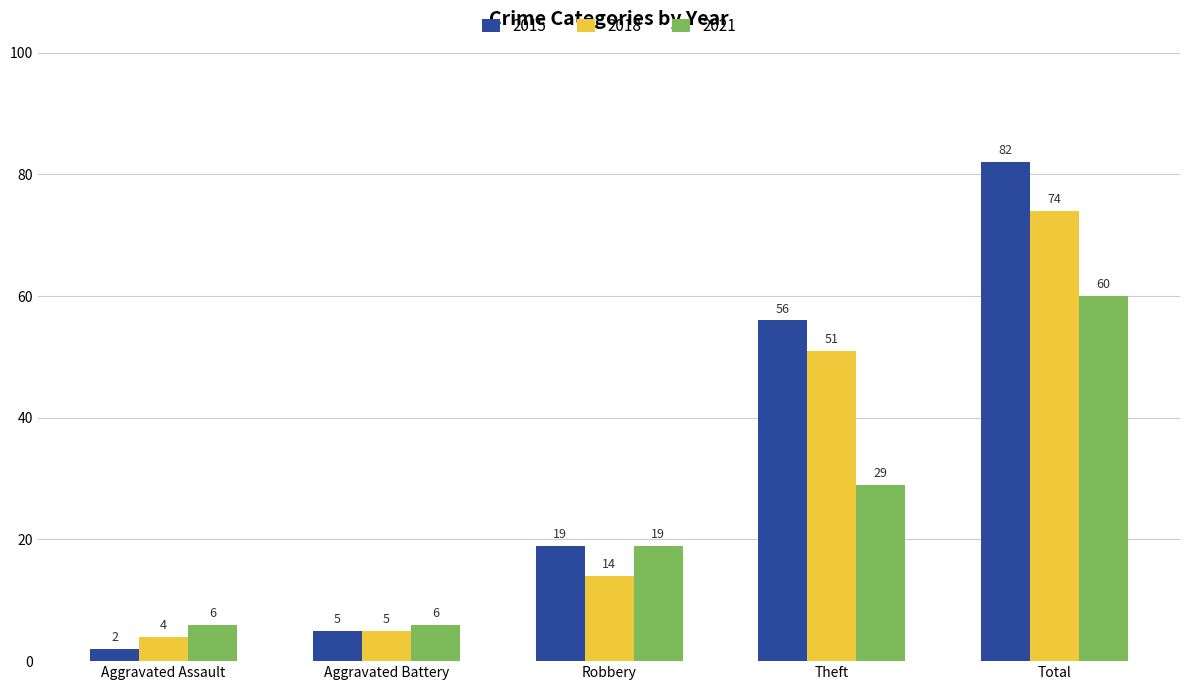

What is the smallest value displayed?

2